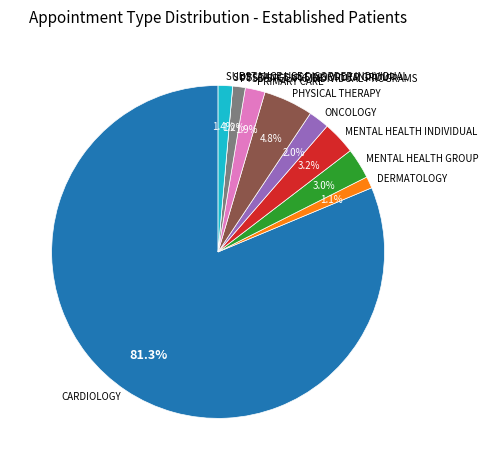

Does MENTAL HEALTH INDIVIDUAL account for over 50% of the chart?

No